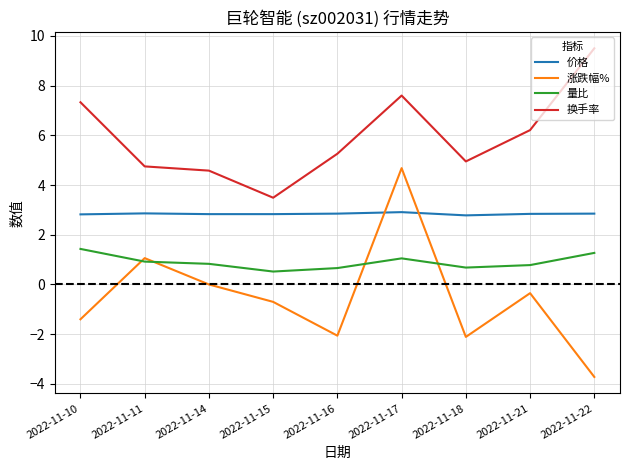

The value of 涨跌幅% at 2022-11-18 is -3.4. True or false?

False